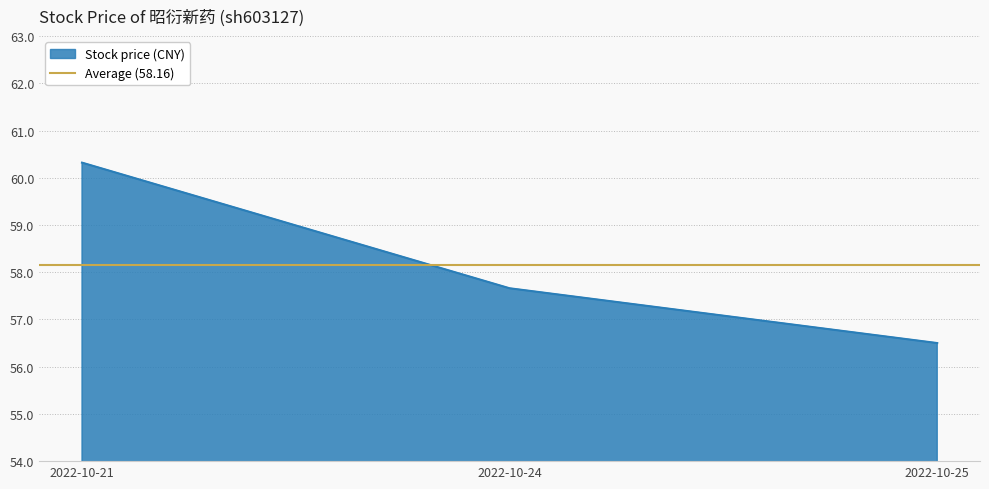

How many data points are less than 57?

1